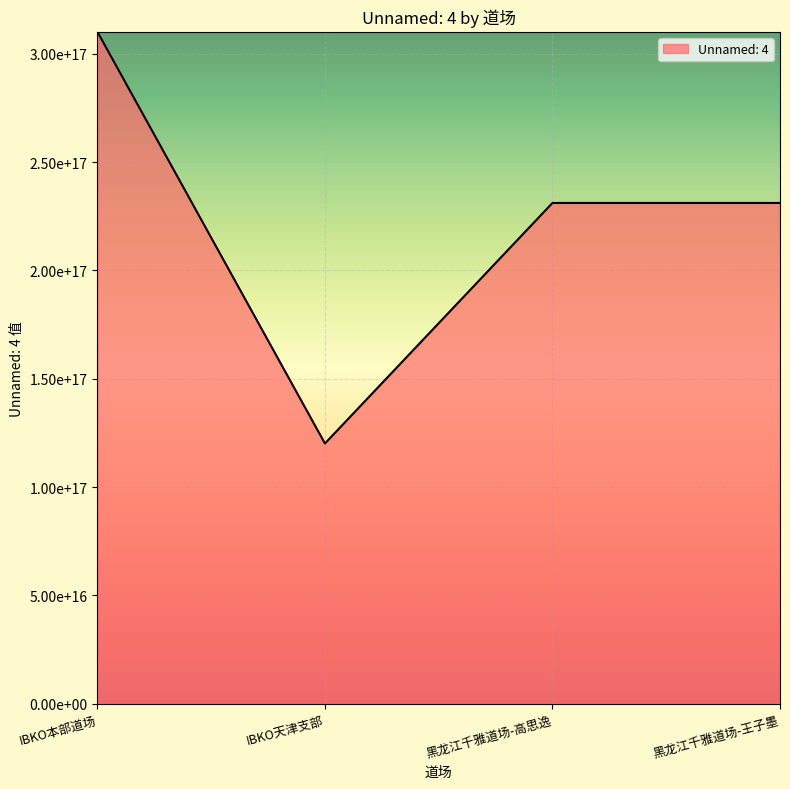

How many points are lower than both their immediate neighbors (excluding endpoints)?

1